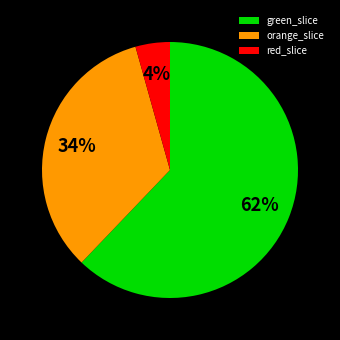

Which slice is the largest?

green_slice